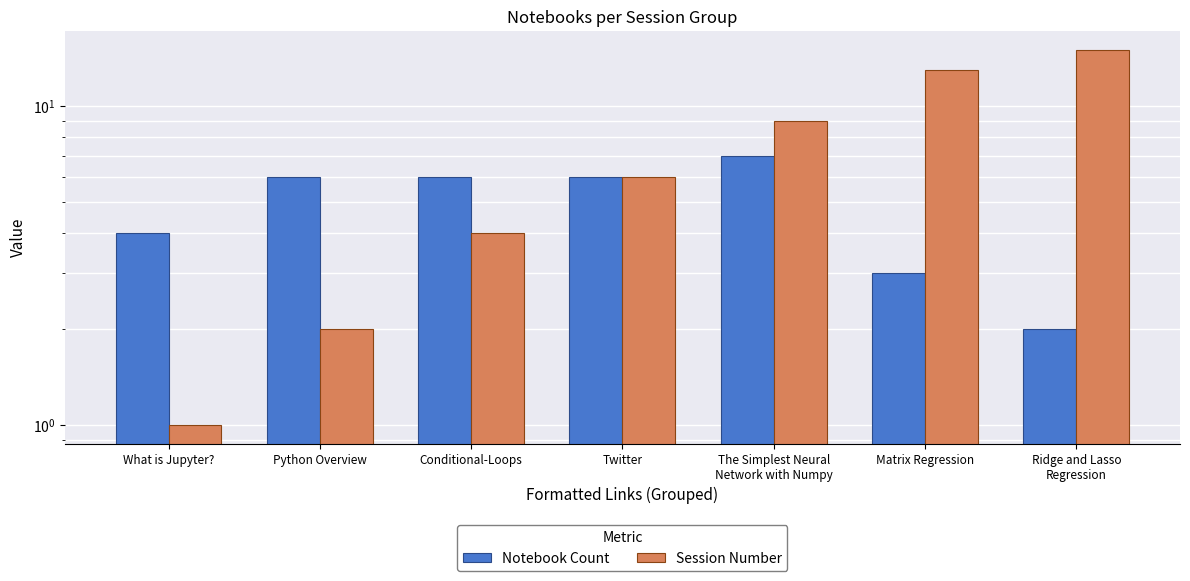

The value of Session Number at Conditional-Loops is 4. True or false?

True